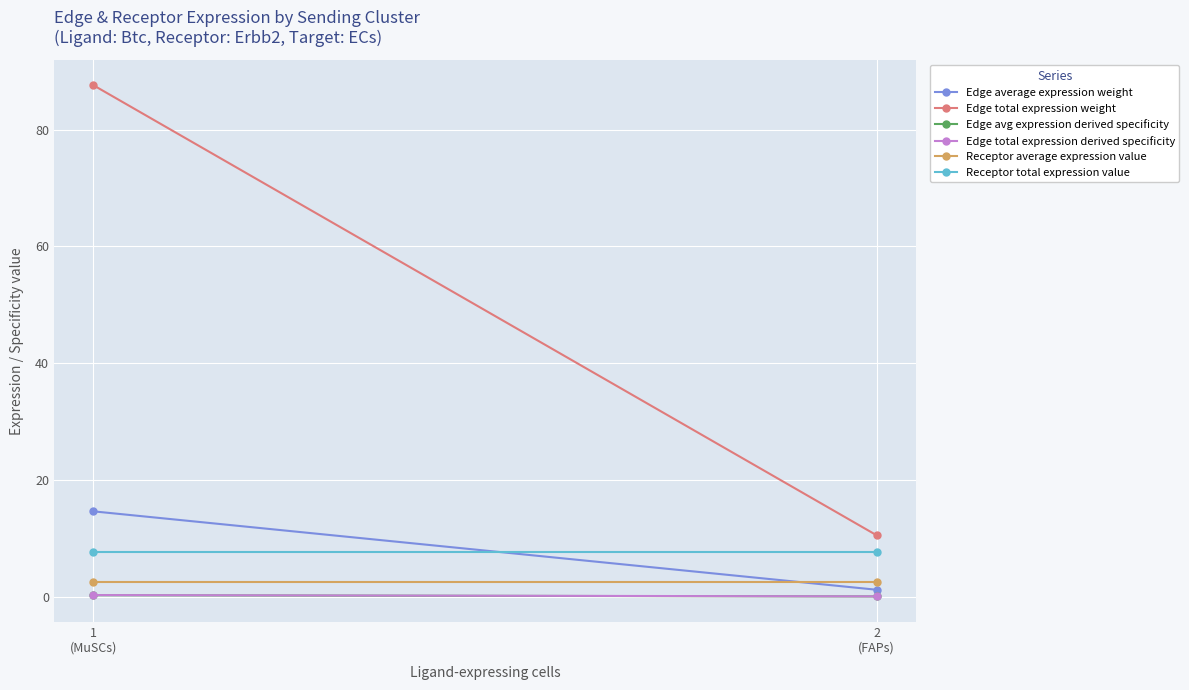

What is the label of the 1st point from the left?

2
(FAPs)